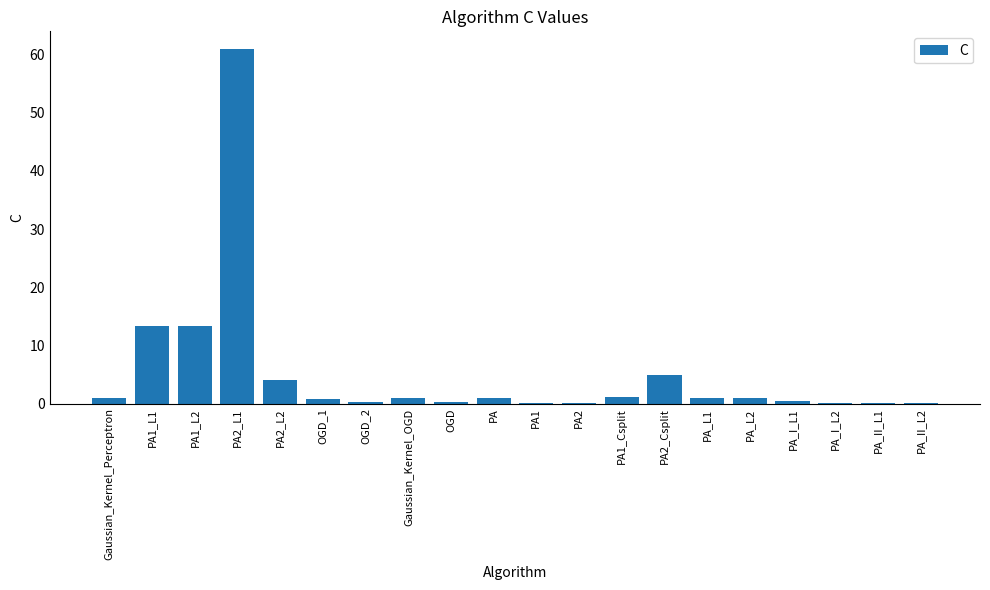

What is the sum of all values?

104.9